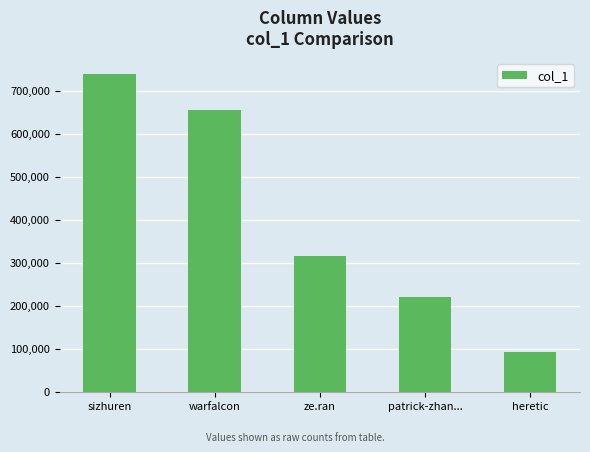

What is the change in value from sizhuren to patrick-zhan...?

-517173